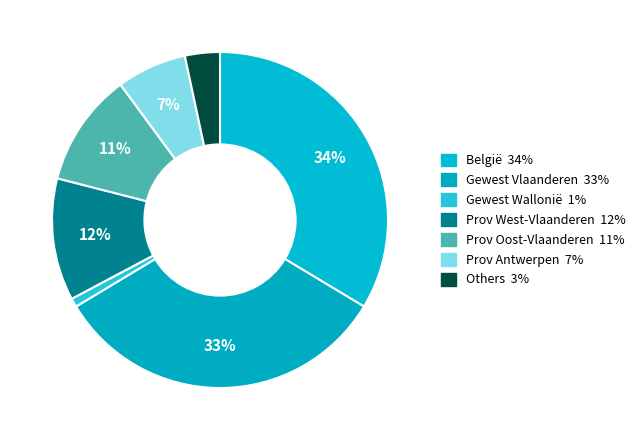

What is the largest slice in the pie chart?

België